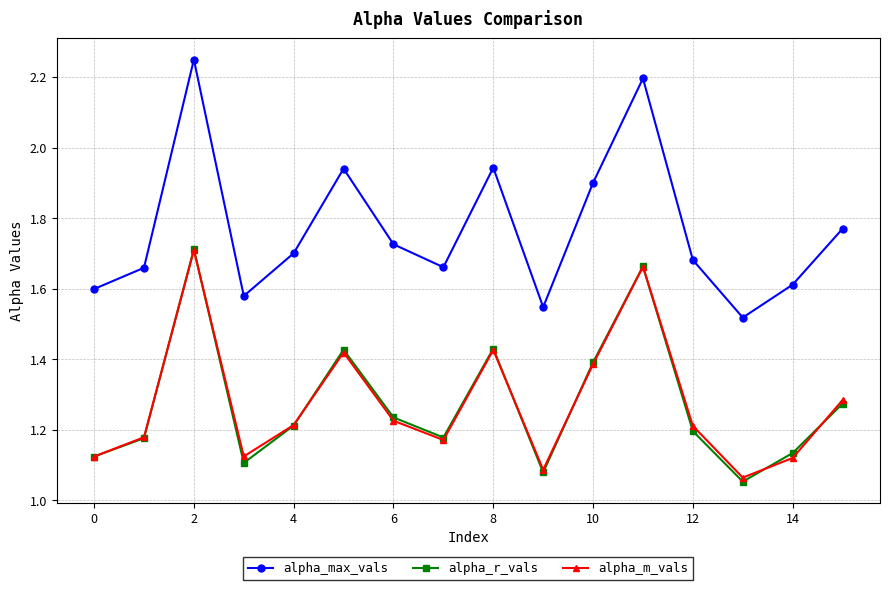

Which series has the largest range (max minus min)?

alpha_max_vals